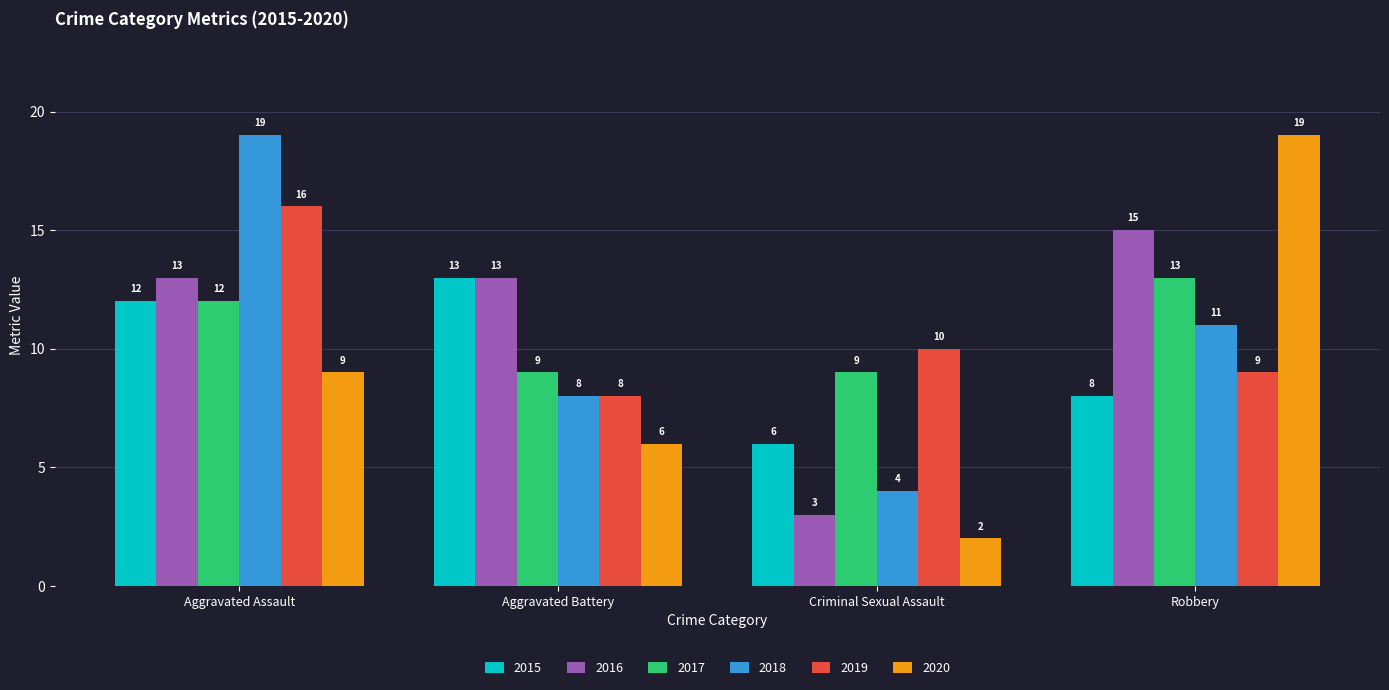

Is it true that 2015 equals 13 at Aggravated Battery?

True